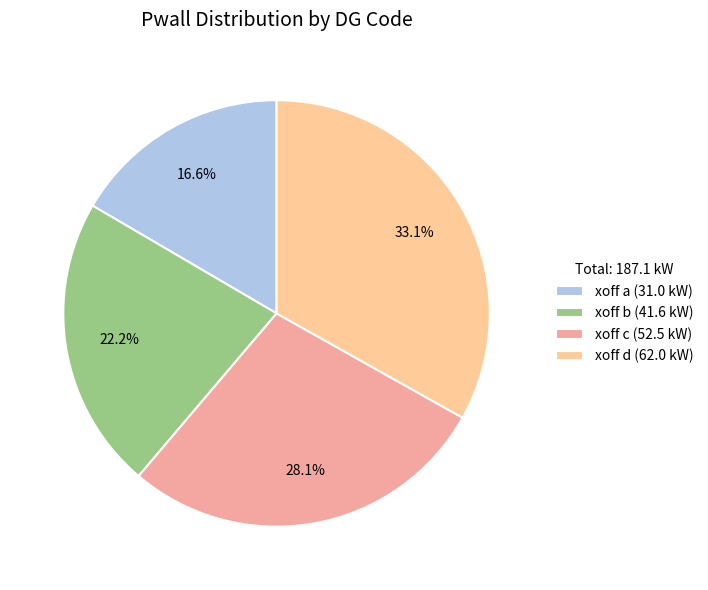

The xoff b slice represents 22% of the pie. True or false?

True